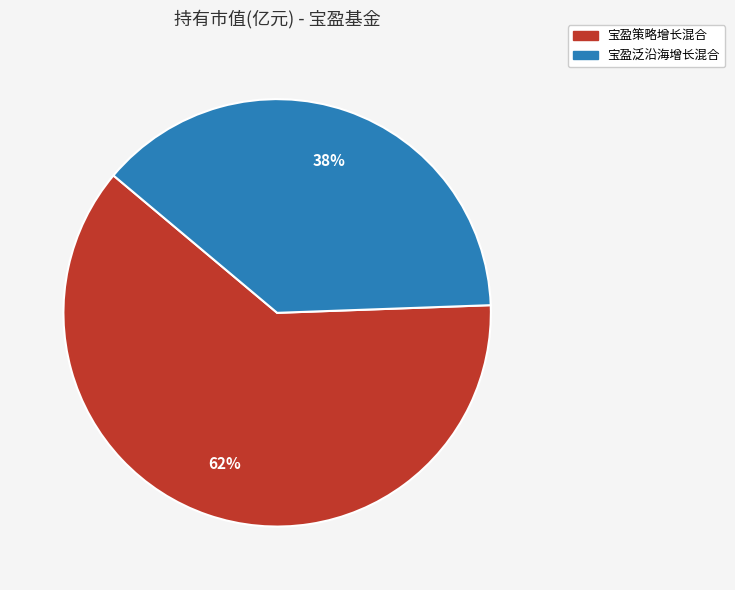

Which slice represents more than half of the pie?

宝盈策略增长混合